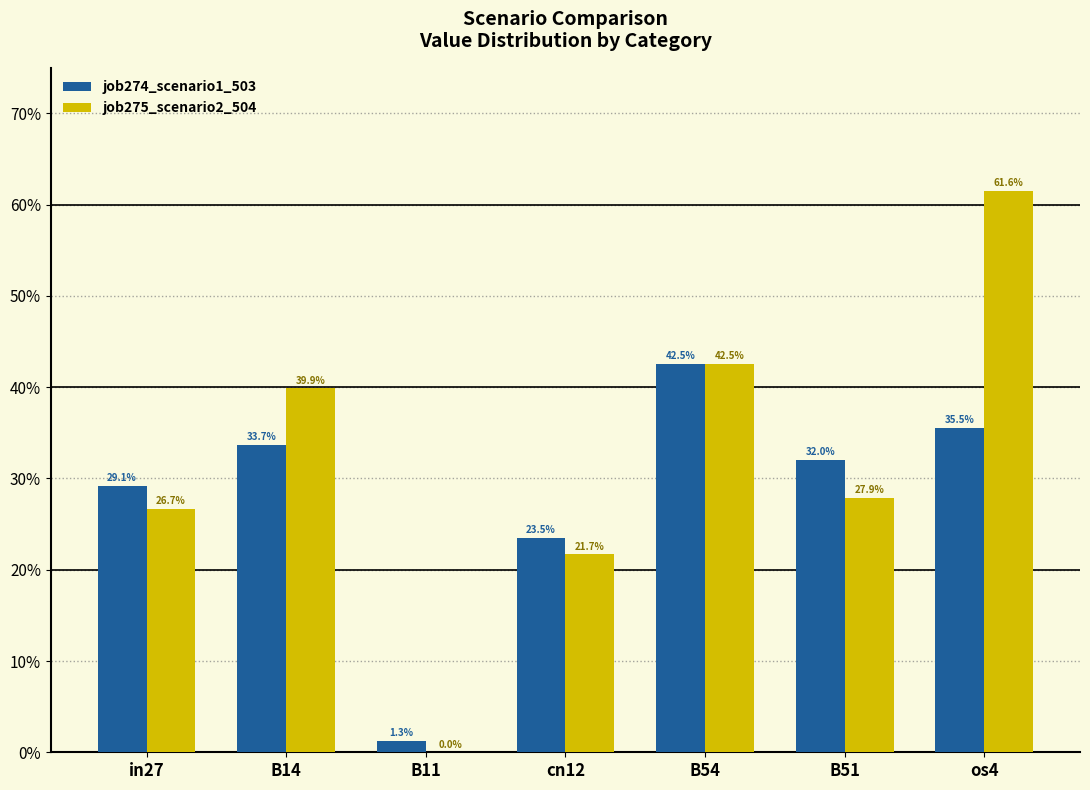

What are all the series names shown in the legend?

job274_scenario1_503, job275_scenario2_504